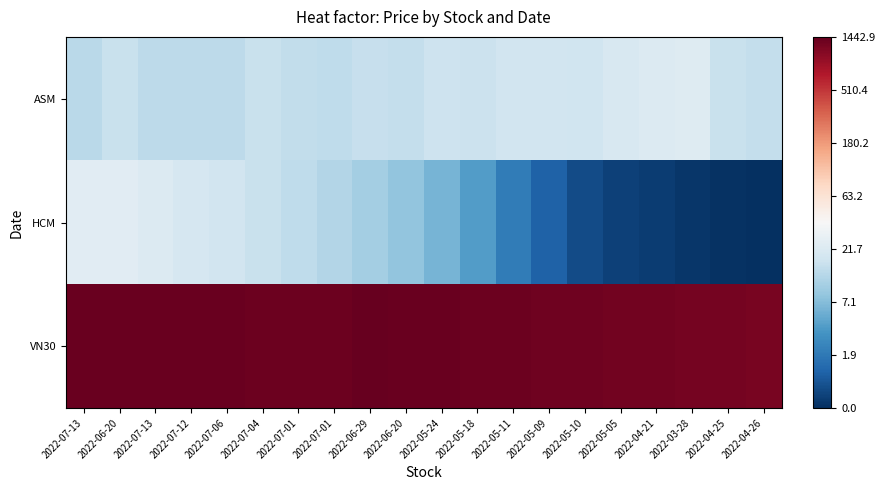

Reading right to left, what are all the values shown in this chart?

ASM: 2022-04-26=2.8	2022-04-25=2.8	2022-03-28=3.2	2022-04-21=3.1	2022-05-05=3.1	2022-05-10=2.9	2022-05-09=2.9	2022-05-11=2.9	2022-05-18=2.9	2022-05-24=2.9	2022-06-20=2.8	2022-06-29=2.8	2022-07-01=2.7	2022-07-01=2.8	2022-07-04=2.8	2022-07-06=2.7	2022-07-12=2.7	2022-07-13=2.7	2022-06-20=2.8	2022-07-13=2.7
HCM: 2022-04-26=0.0	2022-04-25=0.0	2022-03-28=0.1	2022-04-21=0.2	2022-05-05=0.3	2022-05-10=0.4	2022-05-09=0.7	2022-05-11=1.1	2022-05-18=1.6	2022-05-24=1.9	2022-06-20=2.2	2022-06-29=2.4	2022-07-01=2.6	2022-07-01=2.7	2022-07-04=2.8	2022-07-06=2.9	2022-07-12=3.0	2022-07-13=3.1	2022-06-20=3.2	2022-07-13=3.2
VN30: 2022-04-26=7.1	2022-04-25=7.1	2022-03-28=7.1	2022-04-21=7.1	2022-05-05=7.2	2022-05-10=7.2	2022-05-09=7.2	2022-05-11=7.2	2022-05-18=7.2	2022-05-24=7.2	2022-06-20=7.2	2022-06-29=7.3	2022-07-01=7.2	2022-07-01=7.2	2022-07-04=7.2	2022-07-06=7.2	2022-07-12=7.2	2022-07-13=7.2	2022-06-20=7.2	2022-07-13=7.2